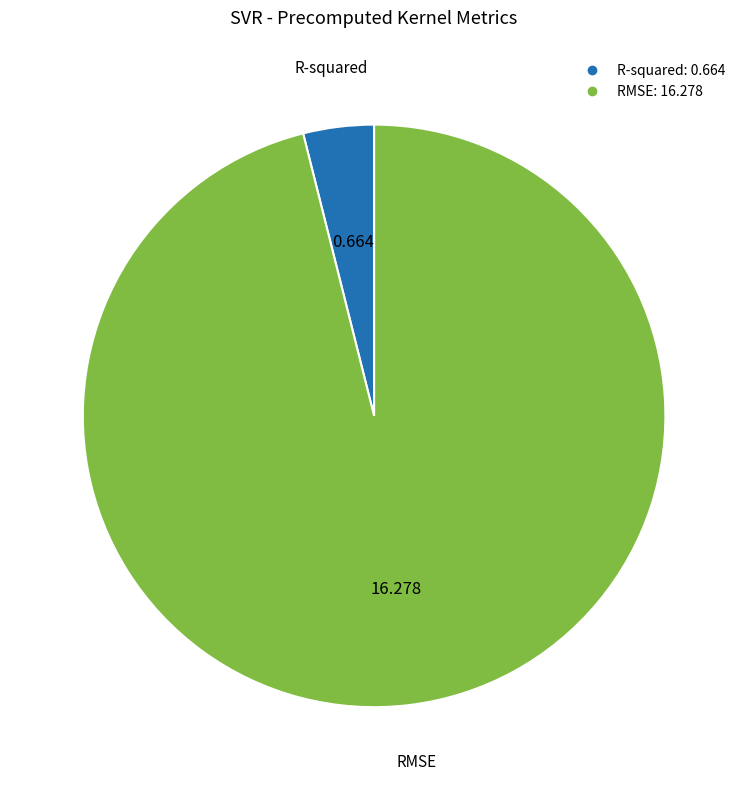

Is the sum of R-squared and RMSE greater than half?

Yes